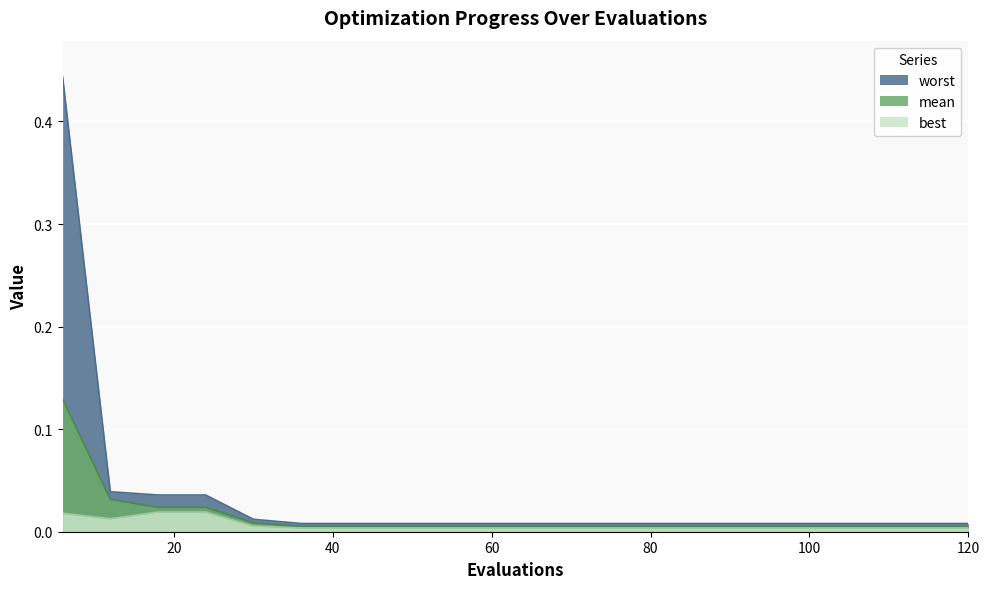

Reading left to right, extract all data points from this chart.

mean: 6=0.1	12=0.0	18=0.0	24=0.0	30=0.0	36=0.0	42=0.0	48=0.0	54=0.0	60=0.0	66=0.0	72=0.0	78=0.0	84=0.0	90=0.0	96=0.0	102=0.0	108=0.0	114=0.0	120=0.0
best: 6=0.0	12=0.0	18=0.0	24=0.0	30=0.0	36=0.0	42=0.0	48=0.0	54=0.0	60=0.0	66=0.0	72=0.0	78=0.0	84=0.0	90=0.0	96=0.0	102=0.0	108=0.0	114=0.0	120=0.0
worst: 6=0.4	12=0.0	18=0.0	24=0.0	30=0.0	36=0.0	42=0.0	48=0.0	54=0.0	60=0.0	66=0.0	72=0.0	78=0.0	84=0.0	90=0.0	96=0.0	102=0.0	108=0.0	114=0.0	120=0.0